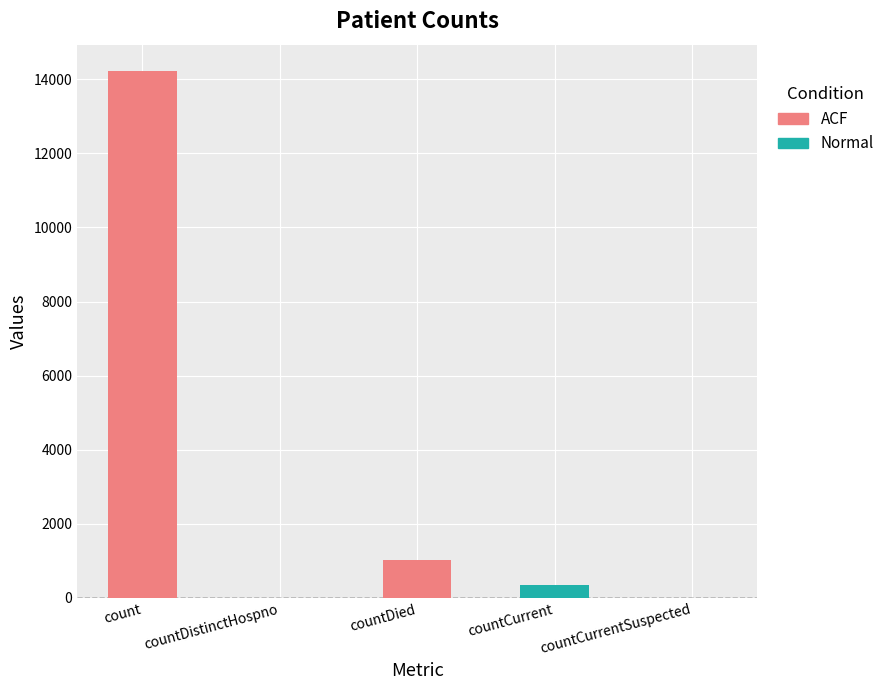

The value at countDied is 284. True or false?

False